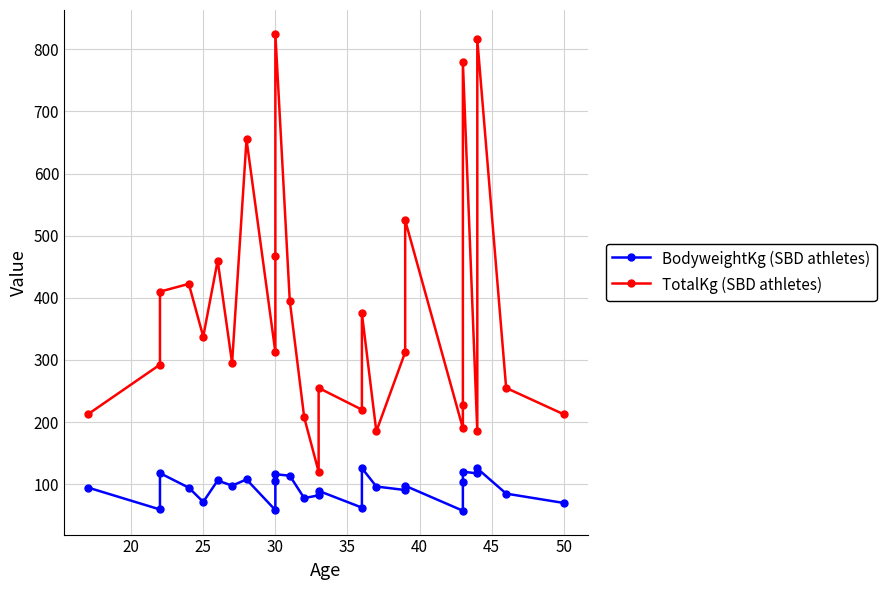

True or false: BodyweightKg (SBD athletes) has more than 2 points higher than both neighbors.

True